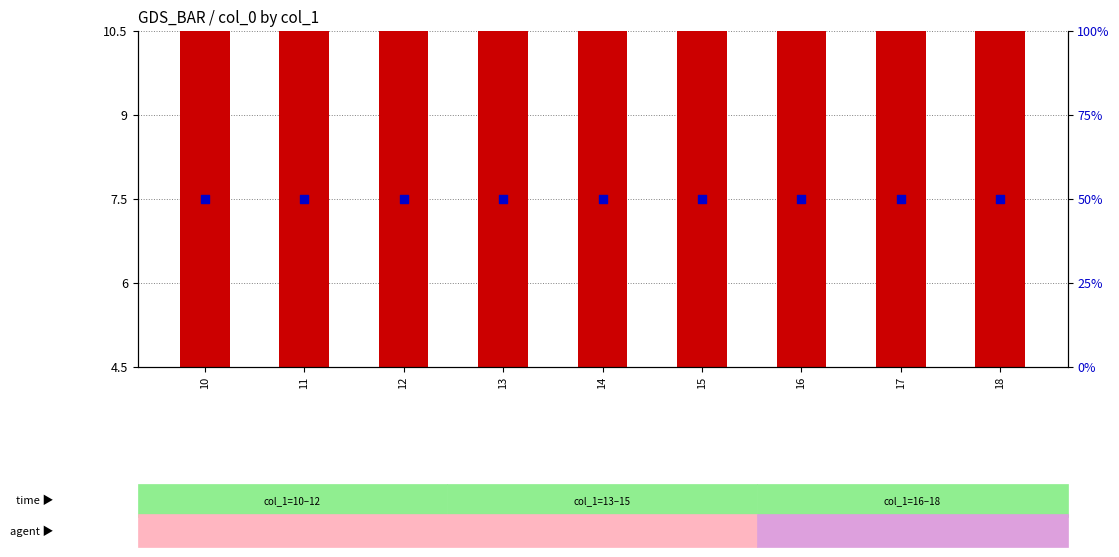

Which series reaches the maximum Y coordinate?

transformed count